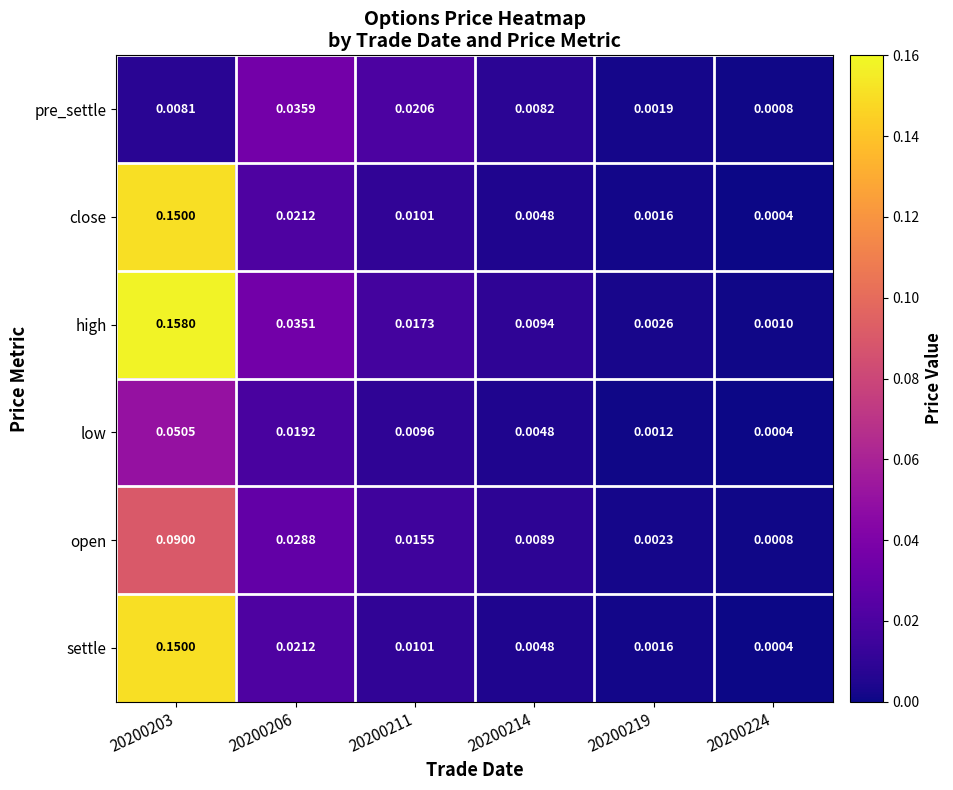

Which series changed the most between 20200206 and 20200219?

pre_settle